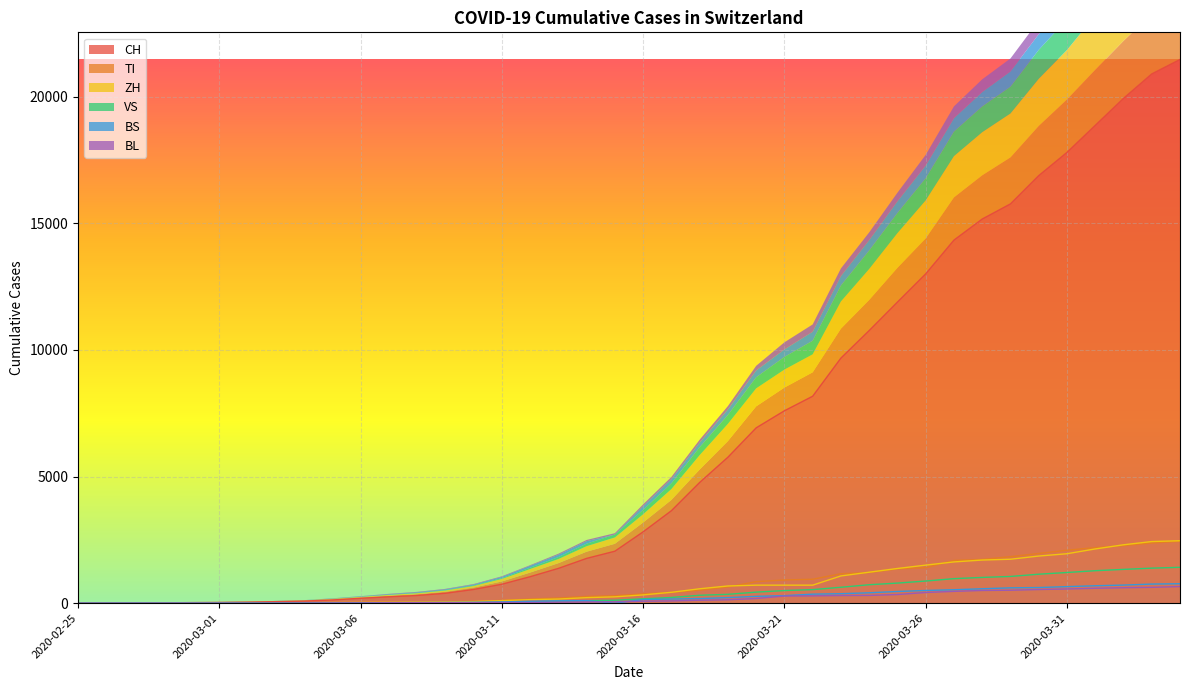

Reading right to left, extract all data points from this chart.

CH: 2020-04-04=21468	2020-04-03=20898	2020-04-02=19932	2020-04-01=18866	2020-03-31=17799	2020-03-30=16882	2020-03-29=15766	2020-03-28=15168	2020-03-27=14336	2020-03-26=13003	2020-03-25=11889	2020-03-24=10765	2020-03-23=9678	2020-03-22=8171	2020-03-21=7597	2020-03-20=6922	2020-03-19=5763	2020-03-18=4766	2020-03-17=3651	2020-03-16=2817	2020-03-15=2052	2020-03-14=1768	2020-03-13=1373	2020-03-12=1045	2020-03-11=748	2020-03-10=541	2020-03-09=390	2020-03-08=303	2020-03-07=251	2020-03-06=193	2020-03-05=125	2020-03-04=83	2020-03-03=60	2020-03-02=41	2020-03-01=30	2020-02-29=22	2020-02-28=13	2020-02-27=6	2020-02-26=2	2020-02-25=0
TI: 2020-04-04=2442	2020-04-03=2377	2020-04-02=2271	2020-04-01=2195	2020-03-31=2091	2020-03-30=1962	2020-03-29=1837	2020-03-28=1727	2020-03-27=1688	2020-03-26=1401	2020-03-25=1354	2020-03-24=1209	2020-03-23=1162	2020-03-22=945	2020-03-21=916	2020-03-20=849	2020-03-19=638	2020-03-18=511	2020-03-17=426	2020-03-16=368	2020-03-15=293	2020-03-14=265	2020-03-13=206	2020-03-12=163	2020-03-11=108	2020-03-10=75	2020-03-09=61	2020-03-08=49	2020-03-07=41	2020-03-06=28	2020-03-05=25	2020-03-04=13	2020-03-03=8	2020-03-02=4	2020-03-01=2	2020-02-29=2	2020-02-28=1	2020-02-27=1	2020-02-26=1	2020-02-25=0
ZH: 2020-04-04=2466	2020-04-03=2433	2020-04-02=2305	2020-04-01=2141	2020-03-31=1952	2020-03-30=1861	2020-03-29=1735	2020-03-28=1703	2020-03-27=1629	2020-03-26=1502	2020-03-25=1370	2020-03-24=1223	2020-03-23=1075	2020-03-22=711	2020-03-21=711	2020-03-20=711	2020-03-19=679	2020-03-18=568	2020-03-17=429	2020-03-16=326	2020-03-15=250	2020-03-14=218	2020-03-13=163	2020-03-12=140	2020-03-11=101	2020-03-10=62	2020-03-09=49	2020-03-08=40	2020-03-07=34	2020-03-06=29	2020-03-05=23	2020-03-04=15	2020-03-03=13	2020-03-02=10	2020-03-01=7	2020-02-29=6	2020-02-28=2	2020-02-27=2	2020-02-26=0	2020-02-25=0
VS: 2020-04-04=1416	2020-04-03=1383	2020-04-02=1334	2020-04-01=1282	2020-03-31=1211	2020-03-30=1144	2020-03-29=1055	2020-03-28=1017	2020-03-27=968	2020-03-26=874	2020-03-25=793	2020-03-24=728	2020-03-23=628	2020-03-22=535	2020-03-21=498	2020-03-20=436	2020-03-19=349	2020-03-18=312	2020-03-17=225	2020-03-16=172	2020-03-15=115	2020-03-14=98	2020-03-13=76	2020-03-12=53	2020-03-11=30	2020-03-10=22	2020-03-09=17	2020-03-08=12	2020-03-07=7	2020-03-06=6	2020-03-05=5	2020-03-04=4	2020-03-03=3	2020-03-02=3	2020-03-01=2	2020-02-29=1	2020-02-28=1	2020-02-27=0	2020-02-26=0	2020-02-25=0
BS: 2020-04-04=767	2020-04-03=754	2020-04-02=714	2020-04-01=687	2020-03-31=653	2020-03-30=617	2020-03-29=605	2020-03-28=569	2020-03-27=530	2020-03-26=501	2020-03-25=462	2020-03-24=410	2020-03-23=374	2020-03-22=356	2020-03-21=297	2020-03-20=270	2020-03-19=220	2020-03-18=181	2020-03-17=164	2020-03-16=143	2020-03-15=0	2020-03-14=100	2020-03-13=92	2020-03-12=73	2020-03-11=49	2020-03-10=33	2020-03-09=28	2020-03-08=24	2020-03-07=21	2020-03-06=15	2020-03-05=8	2020-03-04=3	2020-03-03=3	2020-03-02=1	2020-03-01=1	2020-02-29=1	2020-02-28=1	2020-02-27=3	2020-02-26=1	2020-02-25=0
BL: 2020-04-04=656	2020-04-03=625	2020-04-02=610	2020-04-01=588	2020-03-31=561	2020-03-30=539	2020-03-29=511	2020-03-28=502	2020-03-27=466	2020-03-26=422	2020-03-25=341	2020-03-24=306	2020-03-23=302	2020-03-22=289	2020-03-21=282	2020-03-20=184	2020-03-19=134	2020-03-18=116	2020-03-17=89	2020-03-16=76	2020-03-15=54	2020-03-14=47	2020-03-13=42	2020-03-12=26	2020-03-11=26	2020-03-10=22	2020-03-09=20	2020-03-08=19	2020-03-07=15	2020-03-06=6	2020-03-05=6	2020-03-04=2	2020-03-03=2	2020-03-02=2	2020-03-01=2	2020-02-29=2	2020-02-28=1	2020-02-27=0	2020-02-26=0	2020-02-25=0